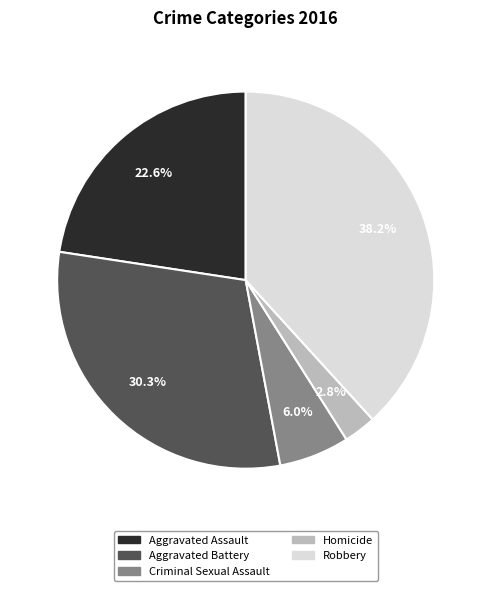

How many slices are in this pie chart?

5